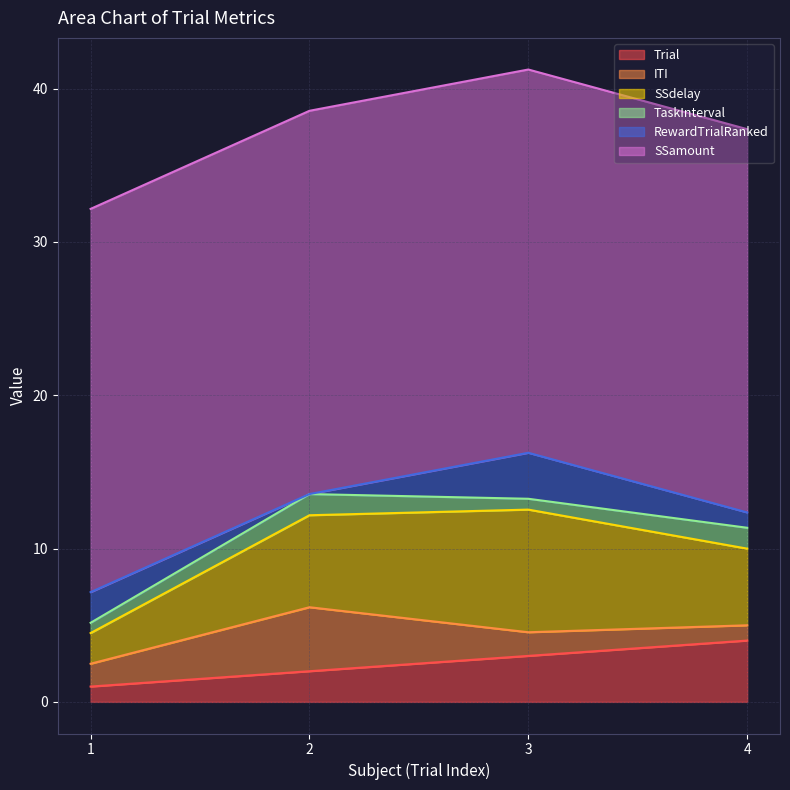

What is the difference between the Trial values at 4 and 1?

3.0